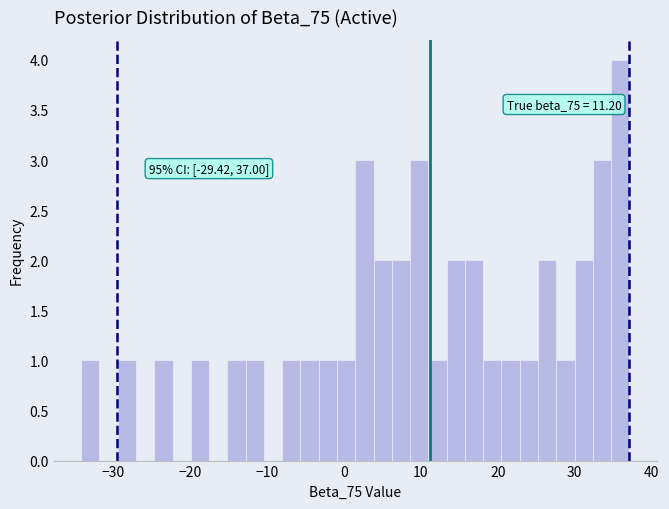

Read against the x-axis, roughly where is the centre of the tallest bar?

36